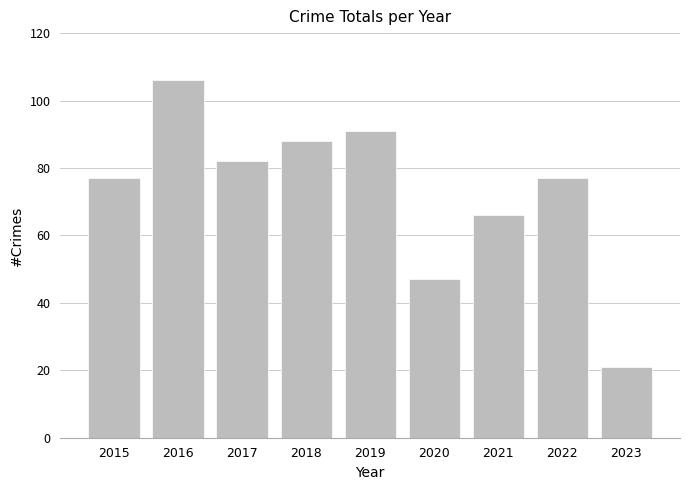

What is the value of the 8th bar from the left?

77